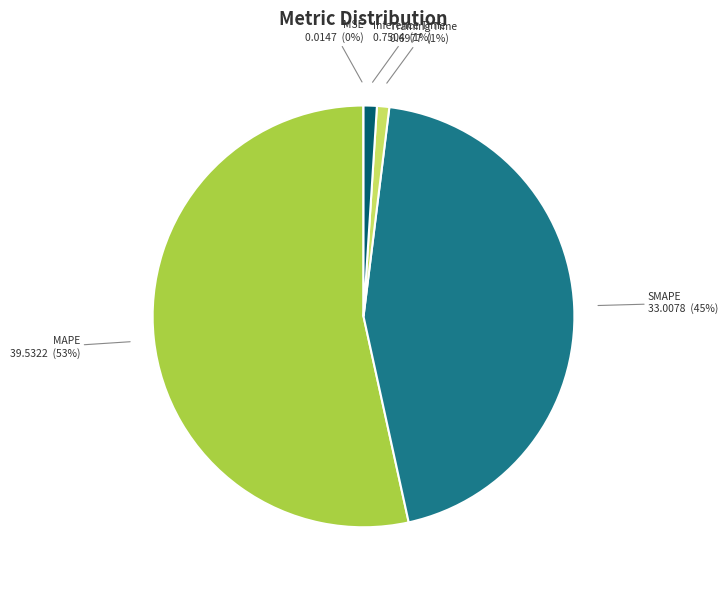

To the nearest percent, what is the difference between the largest and smallest slice percentages?

53%